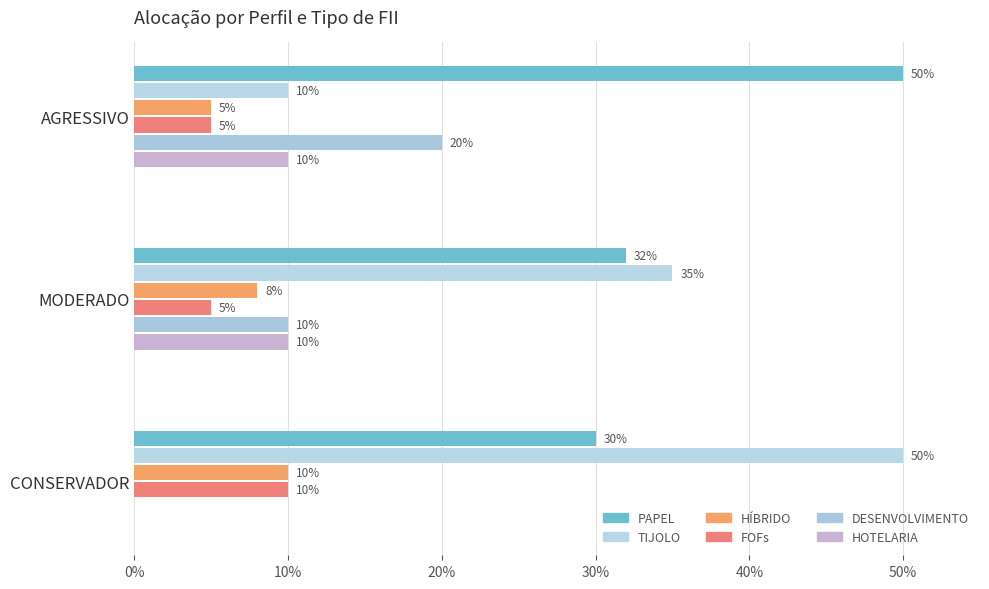

Reading left to right, transcribe all the data shown in this chart.

PAPEL: 0.3	0.3	0.5
TIJOLO: 0.5	0.3	0.1
HÍBRIDO: 0.1	0.1	0.1
FOFs: 0.1	0.1	0.1
DESENVOLVIMENTO: 0.0	0.1	0.2
HOTELARIA: 0.0	0.1	0.1